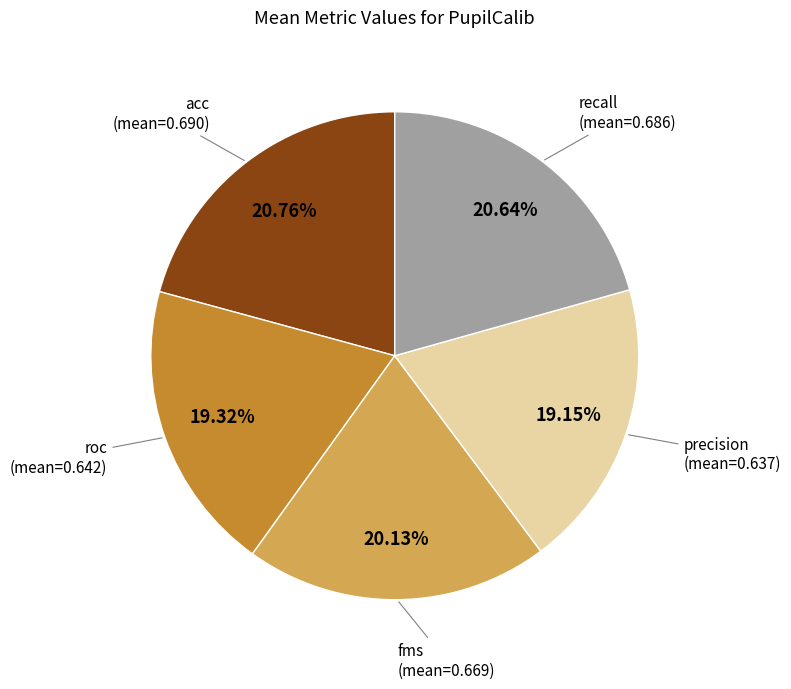

Is there any slice that represents more than half of the pie?

No